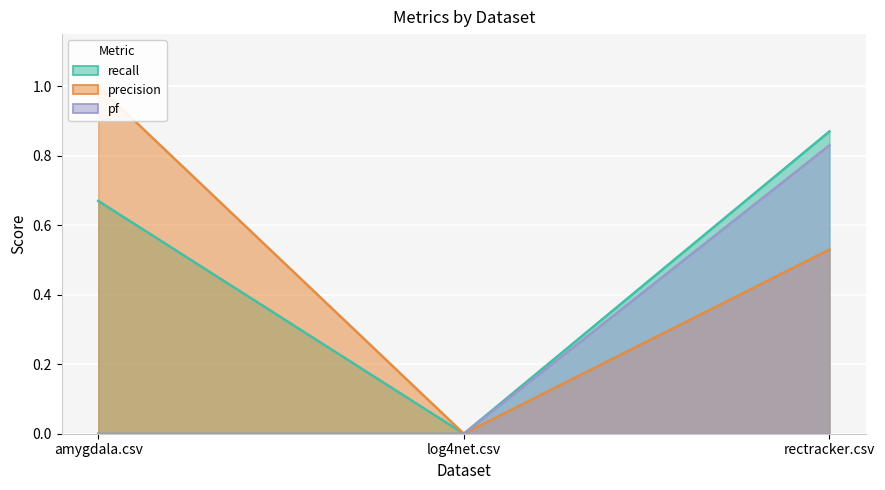

Reading left to right, extract all data points from this chart.

recall: 0.7	0.0	0.9
precision: 1.0	0.0	0.5
pf: 0.0	0.0	0.8